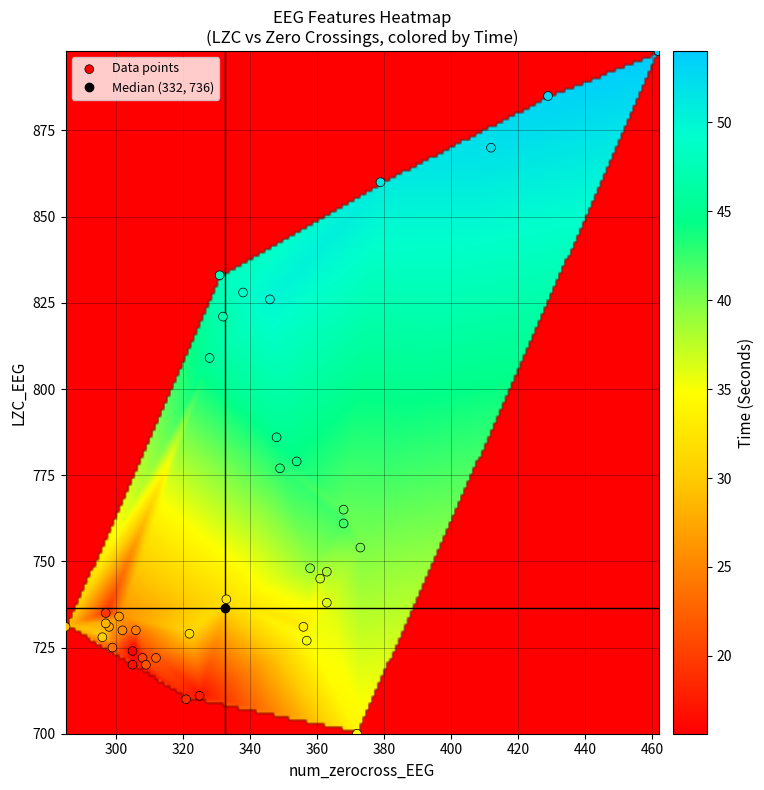

What Y value in the scatter plot is closest to 799?

809